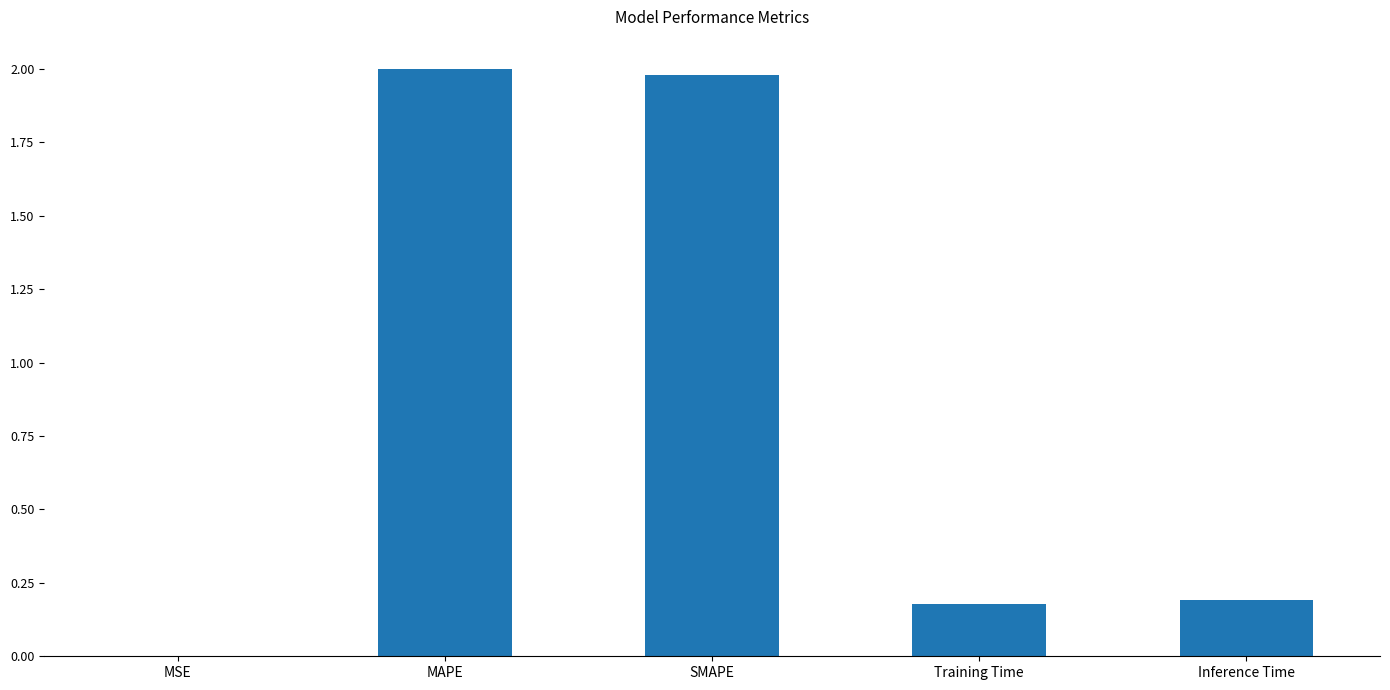

What is the sum of all values?

4.3